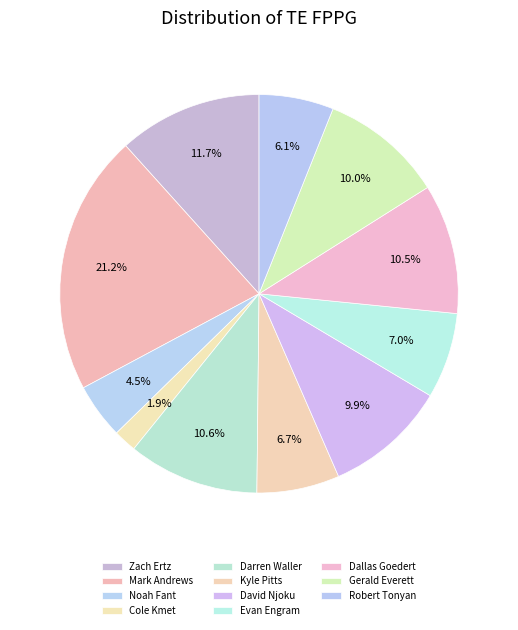

Count the number of slices in the pie.

11